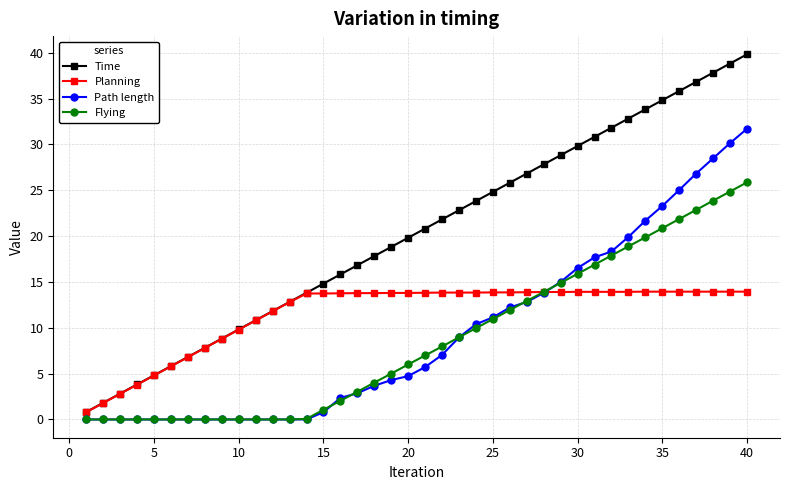

True or false: Flying and Time cross at least once.

False